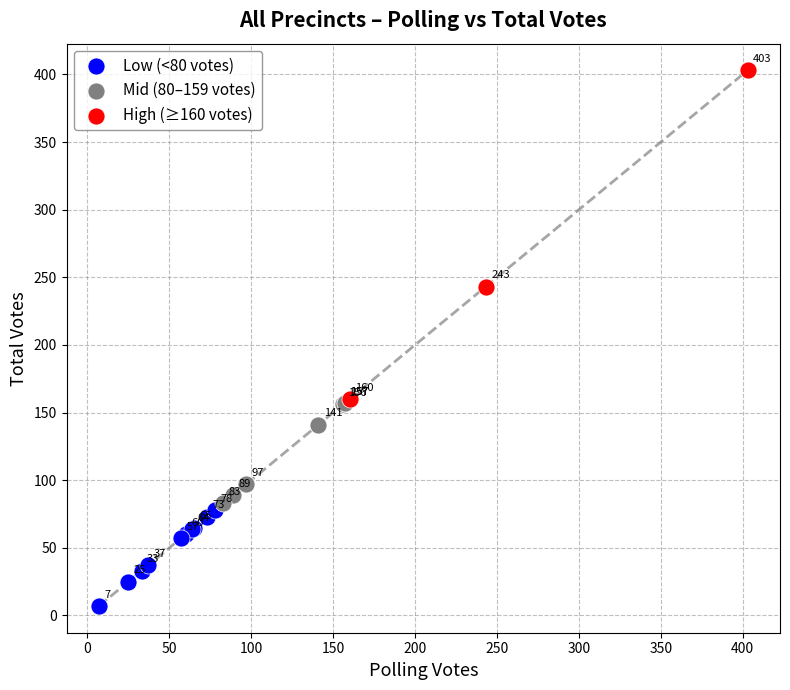

Which series contains the highest Y value?

High (≥160 votes)